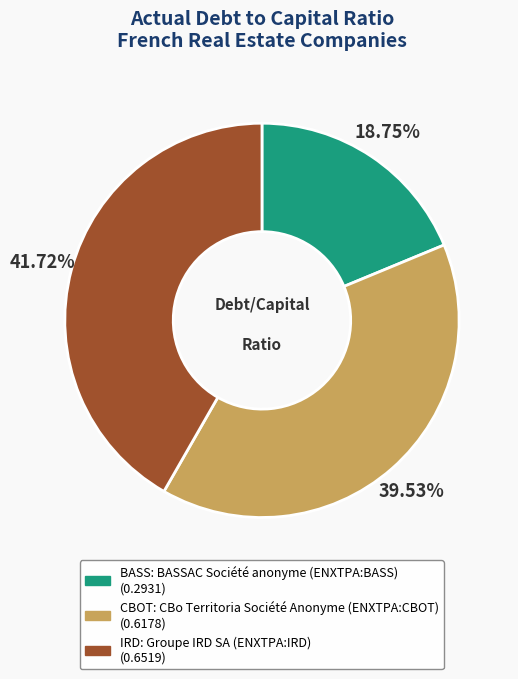

Is there a majority slice in this chart?

No